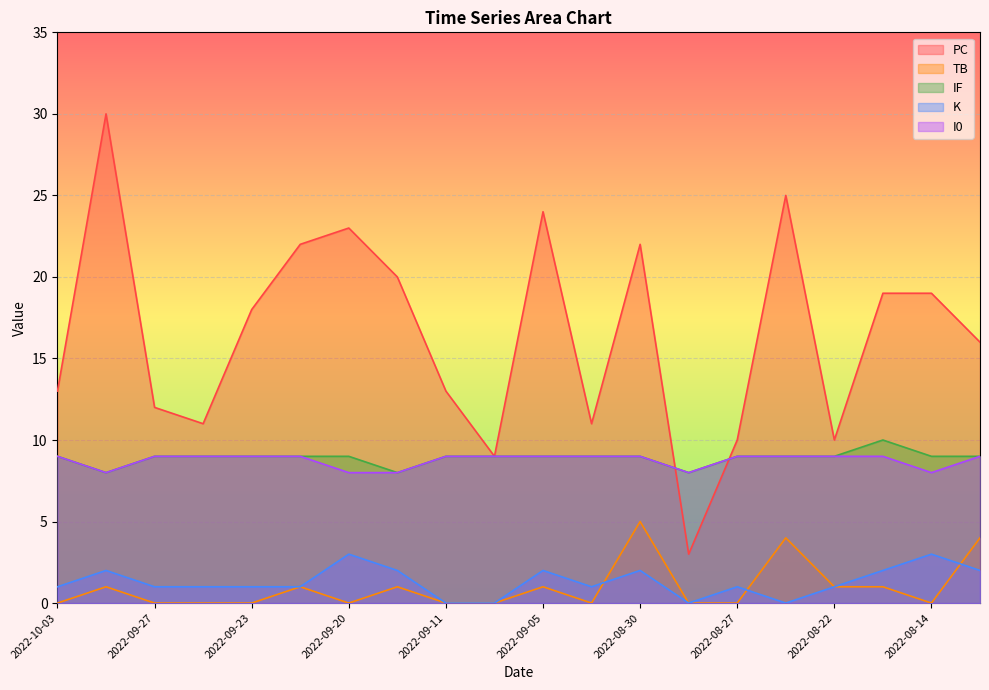

Which series changed the most between 2022-09-21 and 2022-08-14?

PC